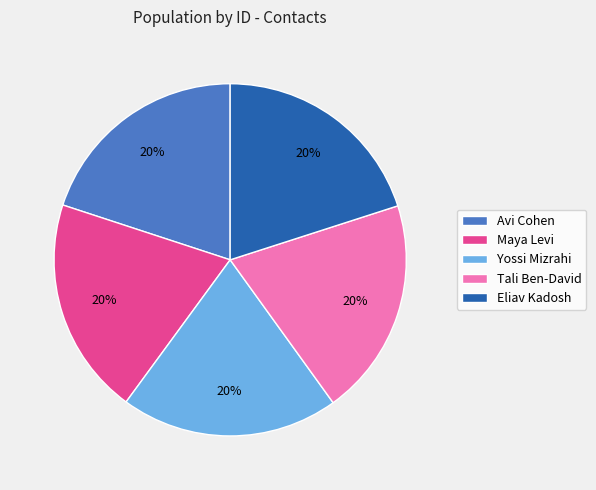

To the nearest percent, what portion does Maya Levi represent?

20%